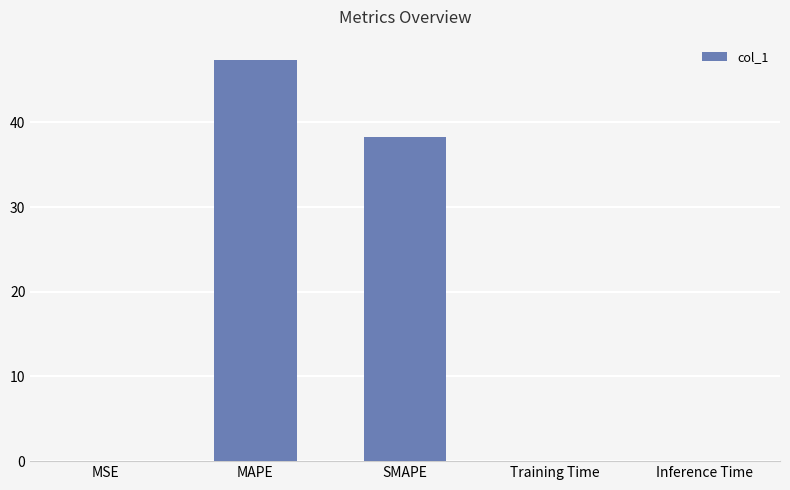

The value at MAPE is 67.5. True or false?

False